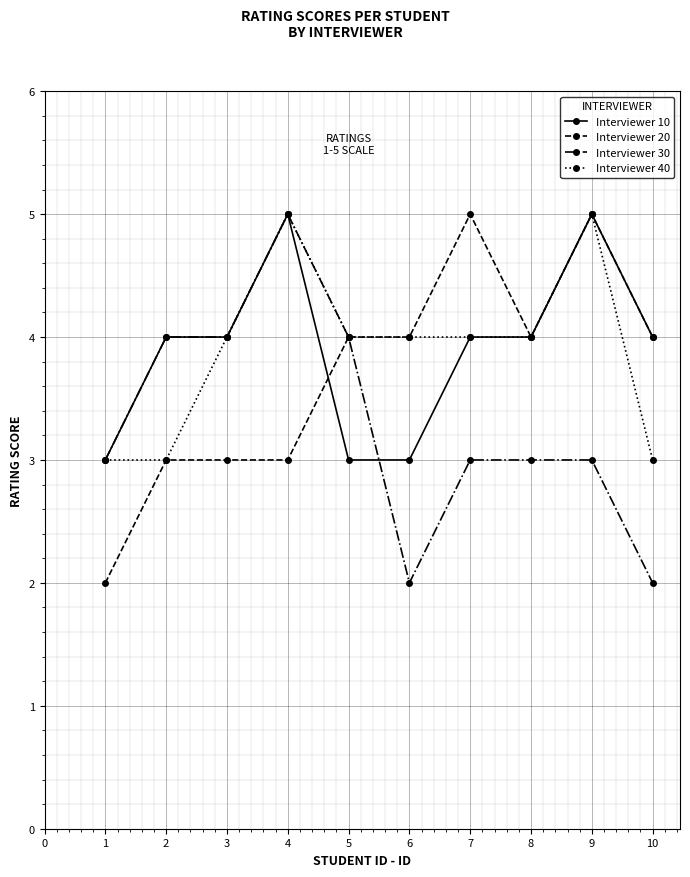

What is the value of the Interviewer 30 point at the 5th from the left?

4